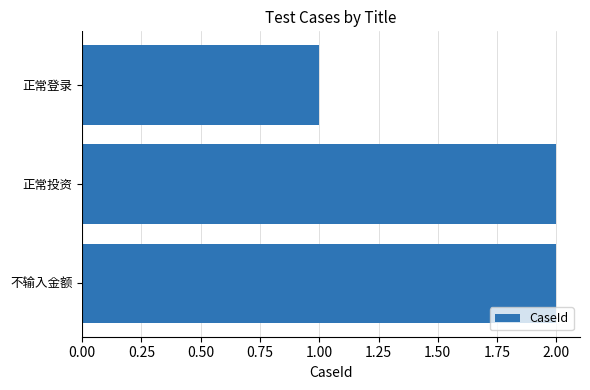

The chart shows a value of 1 at 不输入金额. True or false?

False